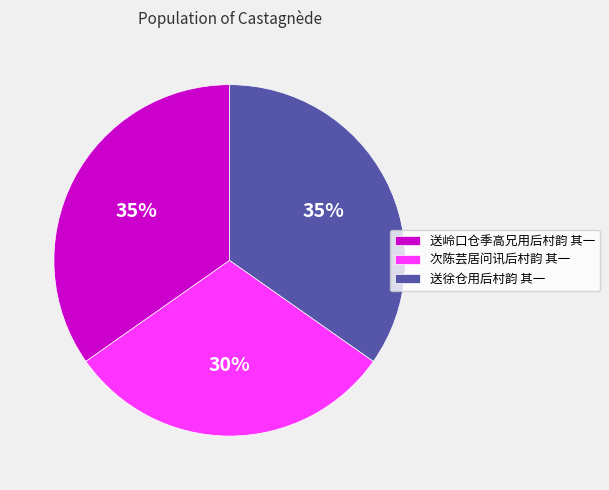

Is it true that 送徐仓用后村韵 其一 is 35% of the pie?

True